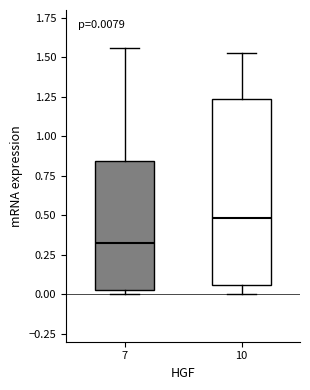

Which box's median line is the lowest?

7